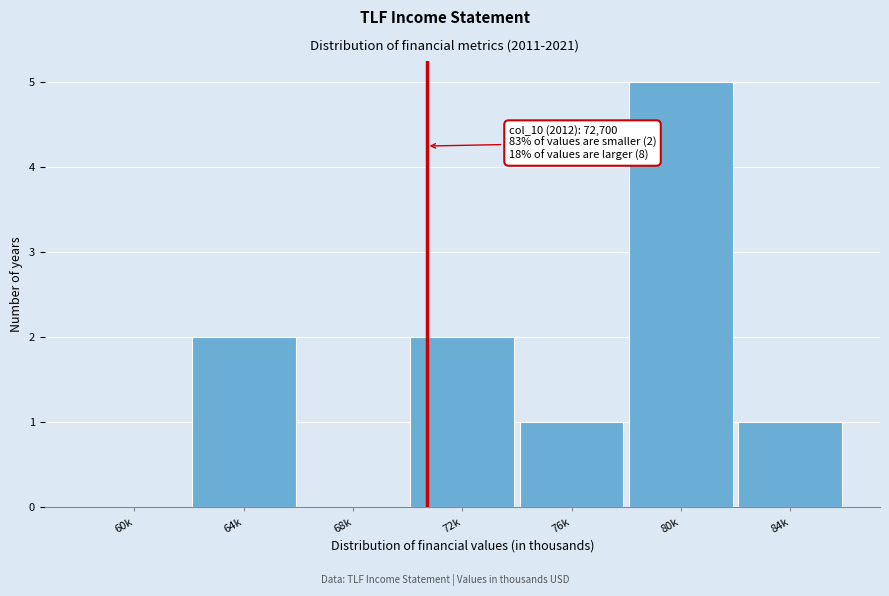

Reading left to right, transcribe all the data shown in this chart.

60k=0	64k=2	68k=0	72k=2	76k=1	80k=5	84k=1